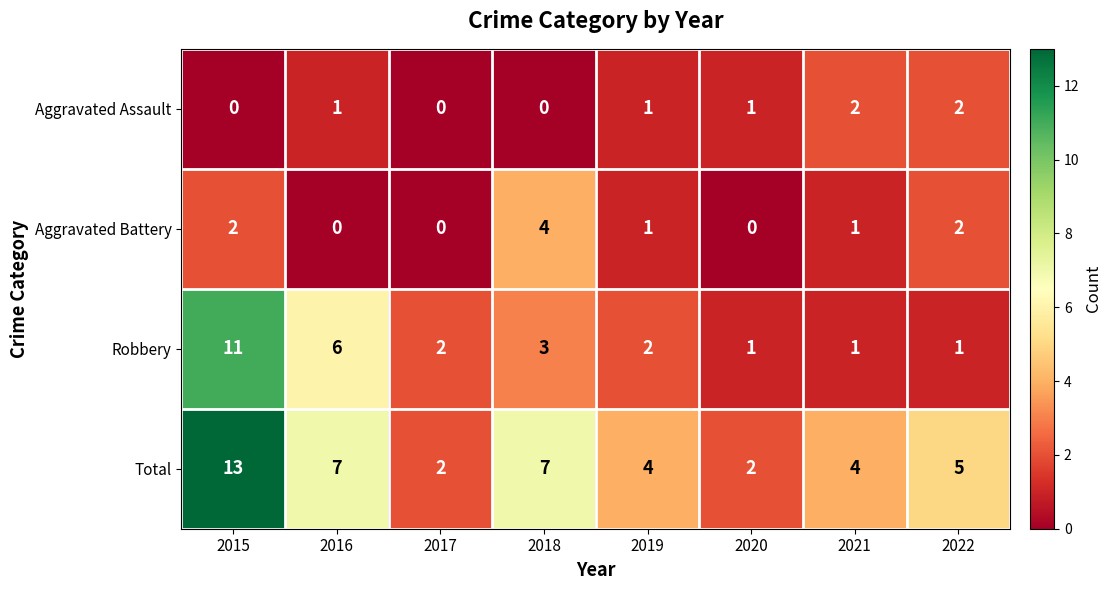

How many series are shown in this chart?

4